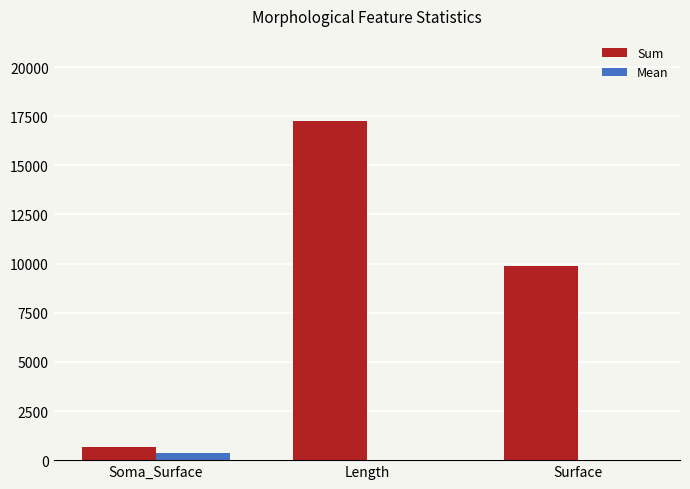

Is the value of Sum at Surface greater than the value of Mean at Soma_Surface?

Yes